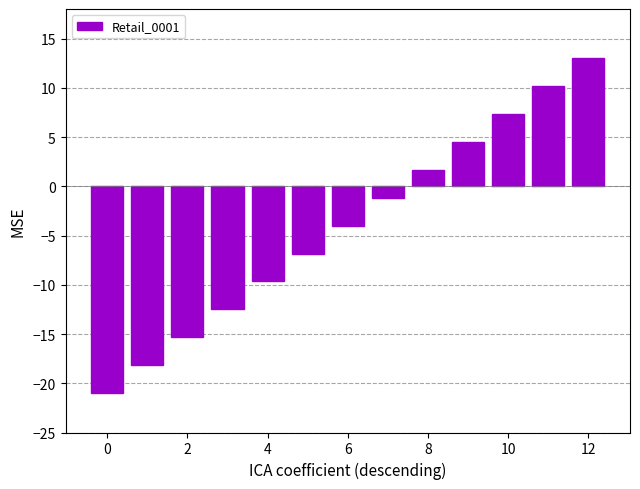

What is the smallest value displayed?

-21.0